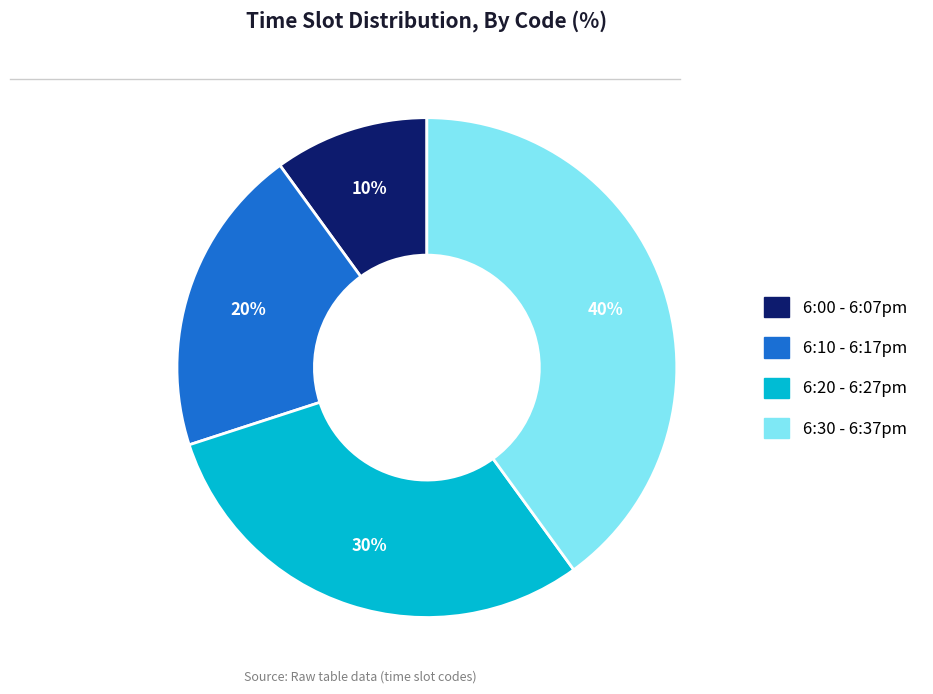

How many slices are in this pie chart?

4